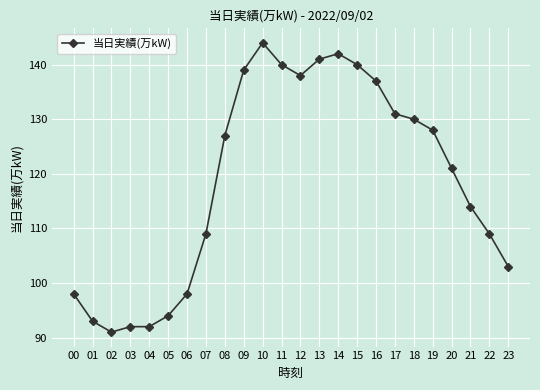

Which category has the highest value across all series?

10